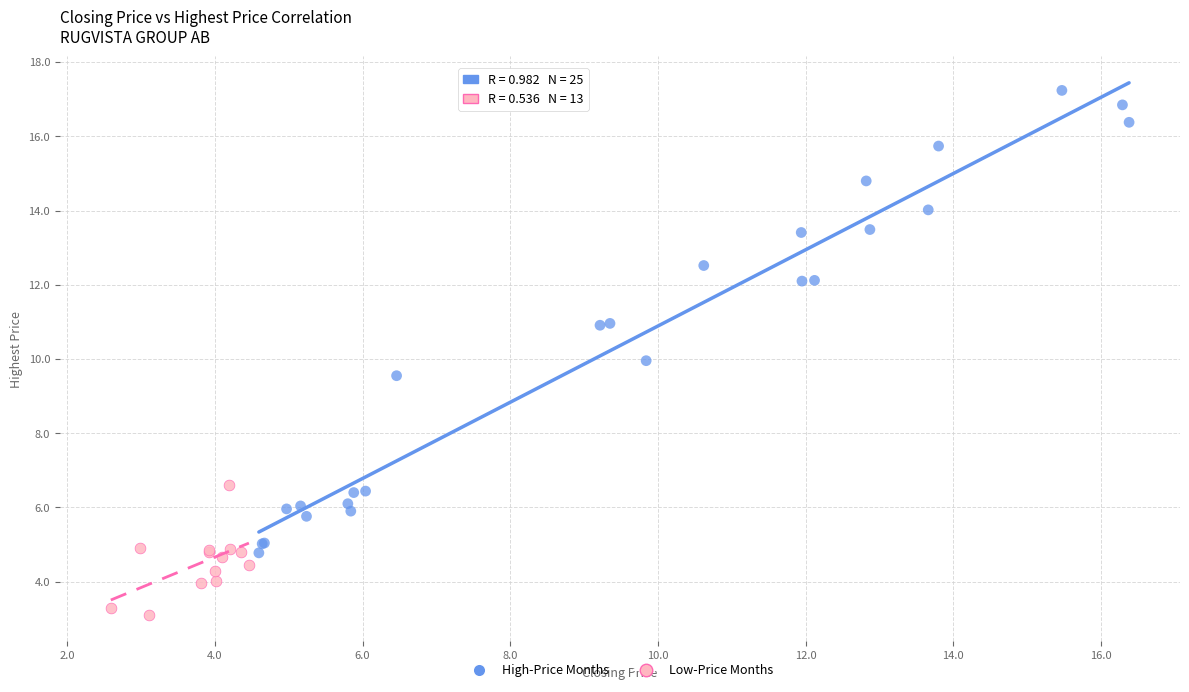

Which series contains the highest Y value?

High-Price Months